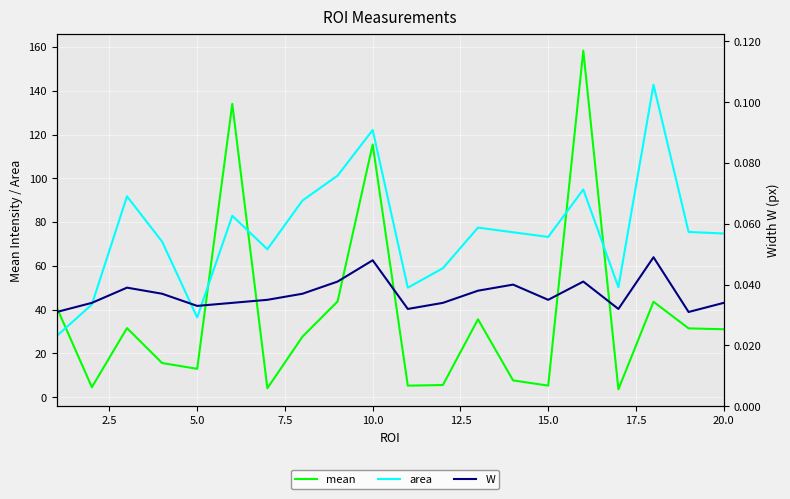

What is the sum of all mean values?

757.4